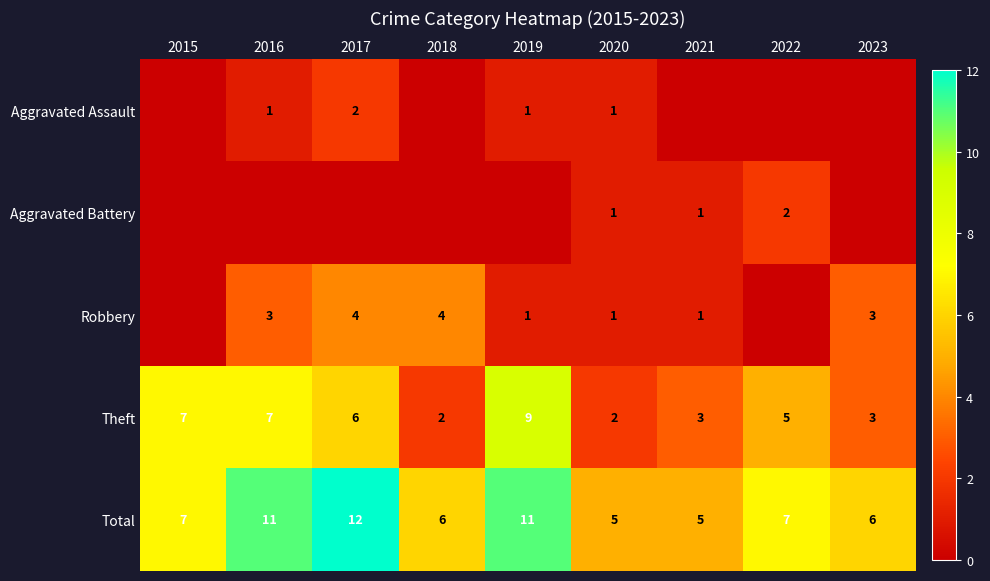

How many Total values are between 6 and 11?

6